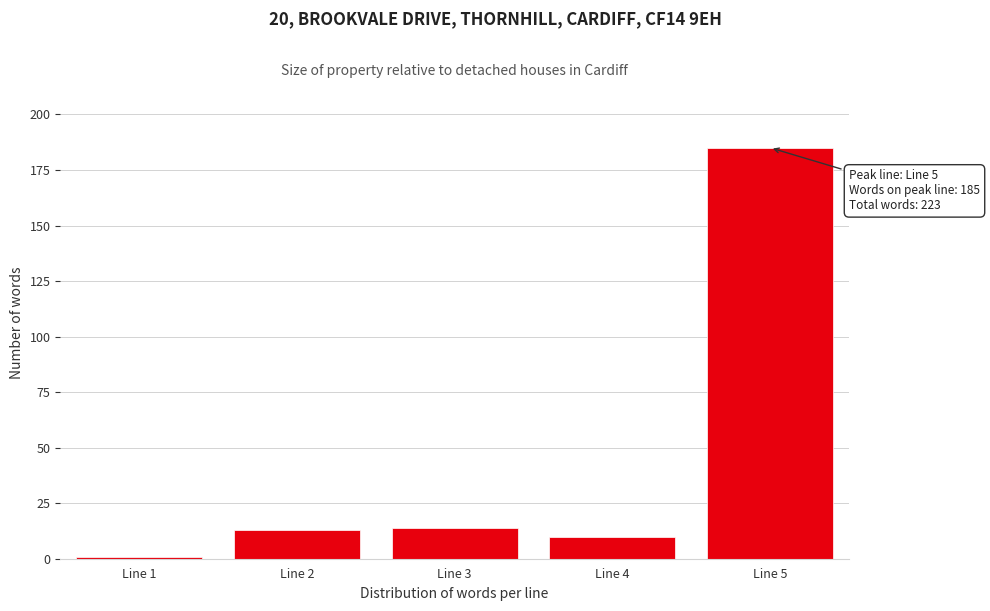

Reading left to right, transcribe all the data shown in this chart.

Line 1=1	Line 2=13	Line 3=14	Line 4=10	Line 5=185